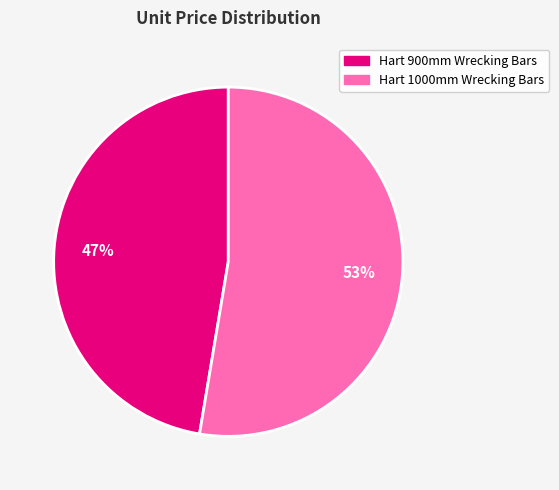

To the nearest percent, what percentage of the pie is Hart 900mm Wrecking Bars?

47%